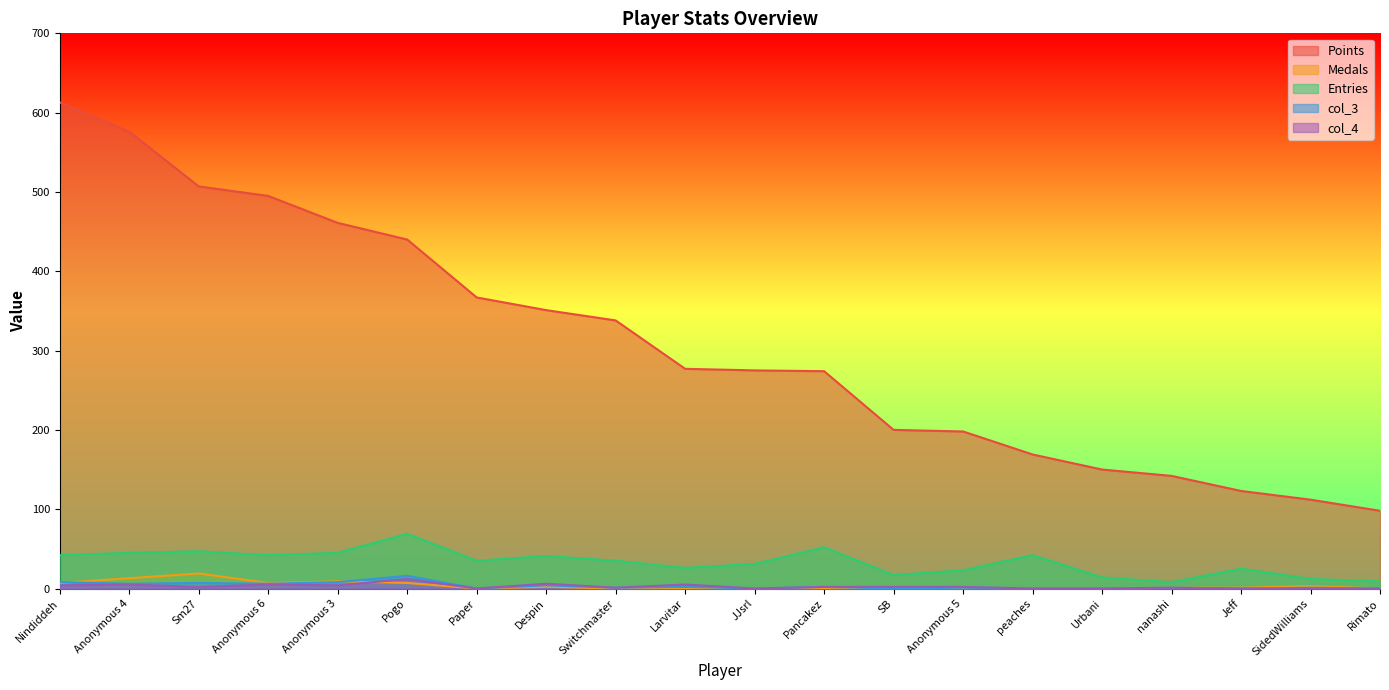

The value of Medals at Pogo is 7. True or false?

True